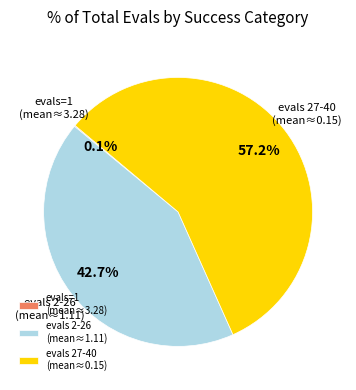

Do evals 2-26 (mean≈1.11) and evals 27-40 (mean≈0.15) together represent more than half of the pie?

Yes